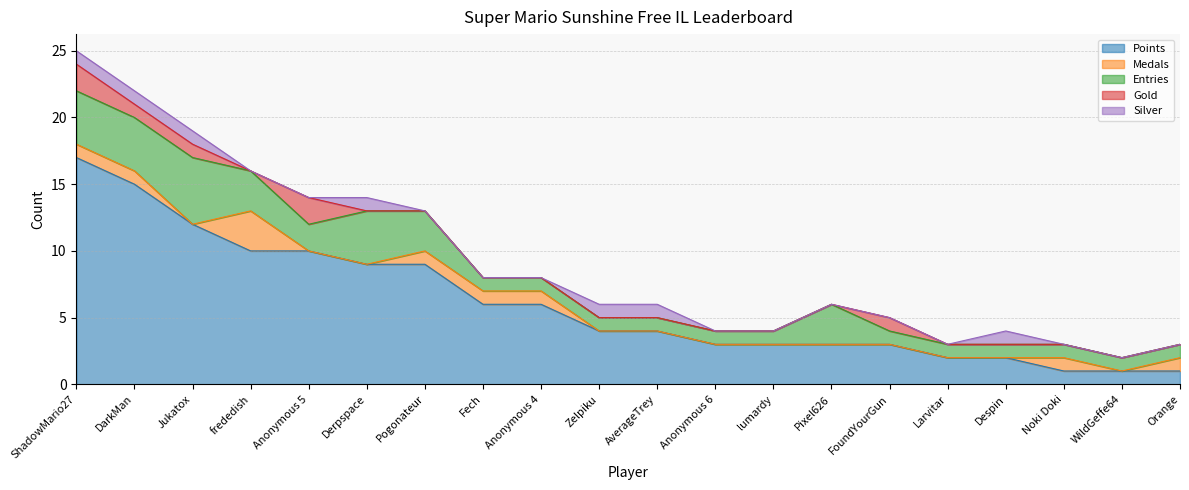

True or false: Points and Silver intersect in this chart.

False